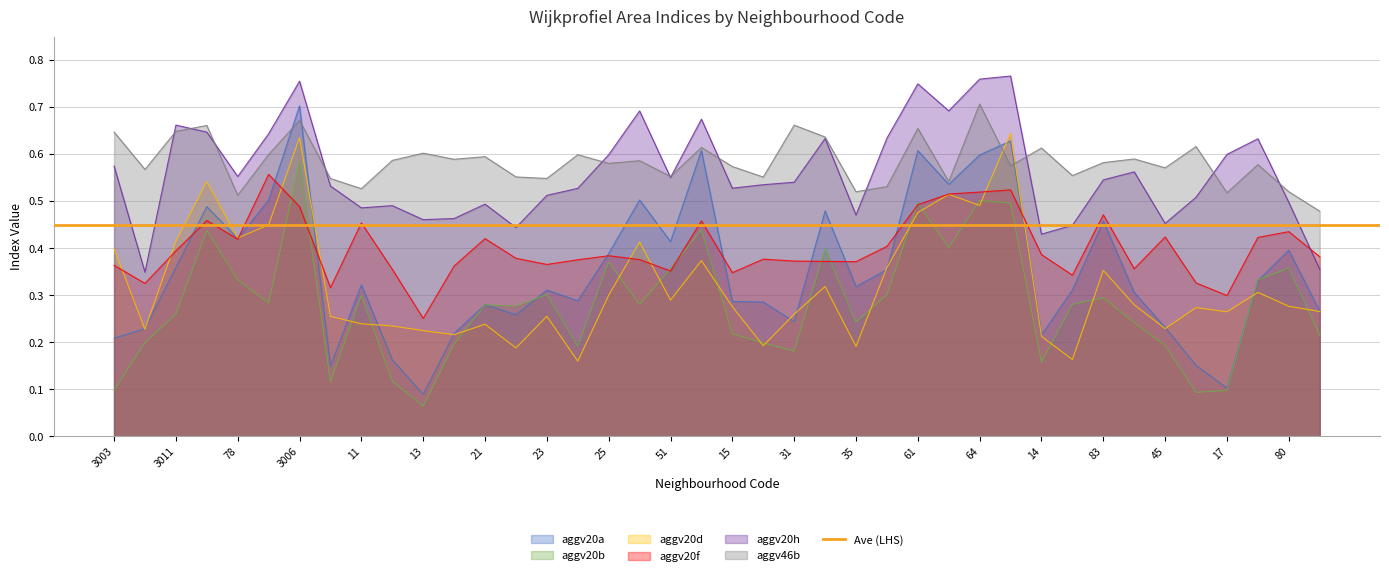

Between 23 and 17, which series saw the biggest shift?

aggv20a